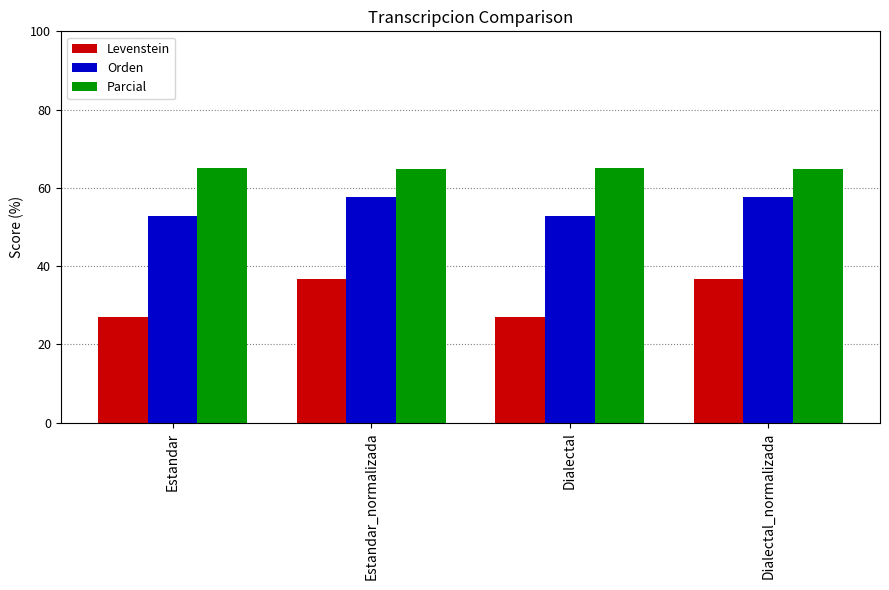

What is the label of the 3rd bar from the left?

Dialectal